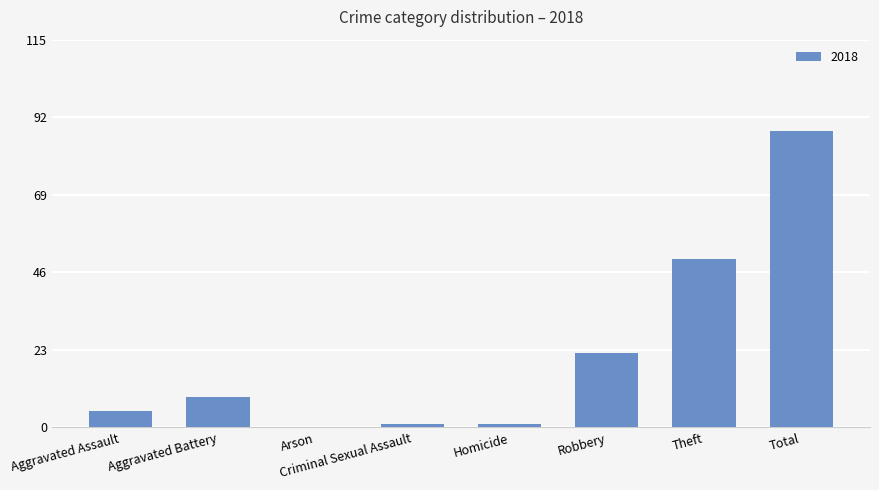

True or false: the data shows 9 at Aggravated Battery.

True